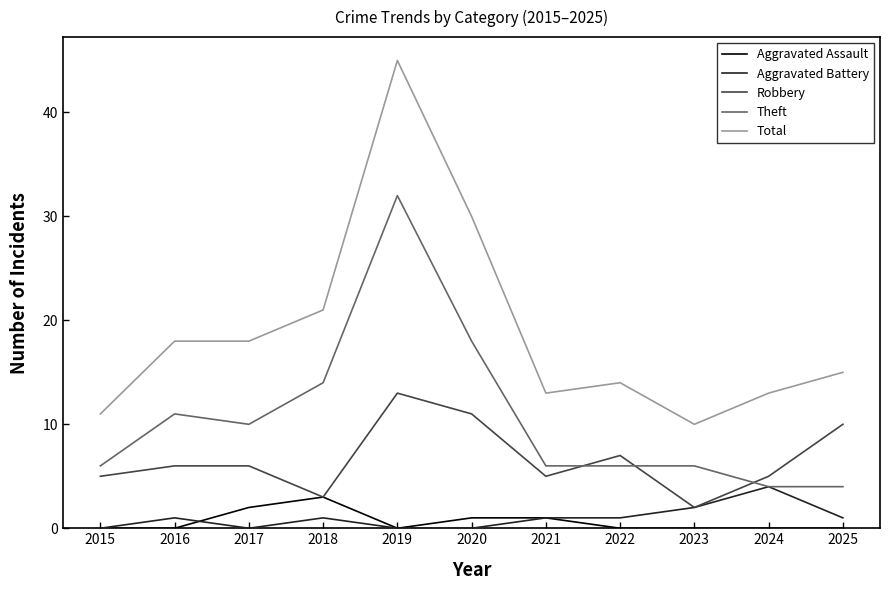

The Theft series shows 28 at 2020. True or false?

False